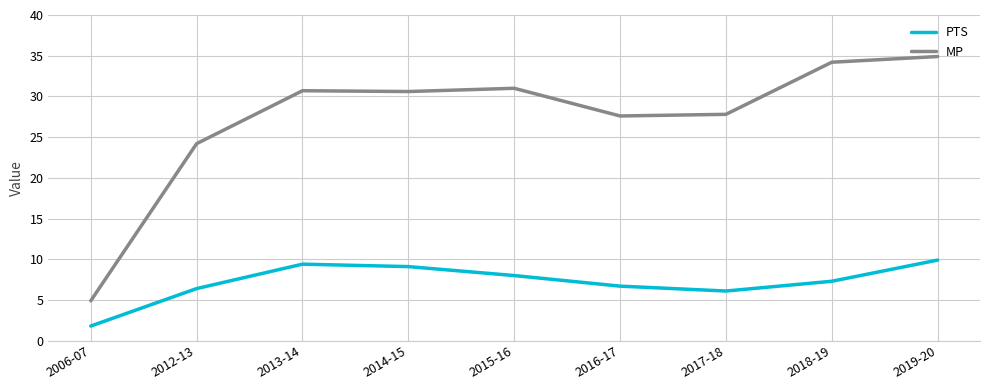

Which category has the lowest value in the PTS series?

2006-07